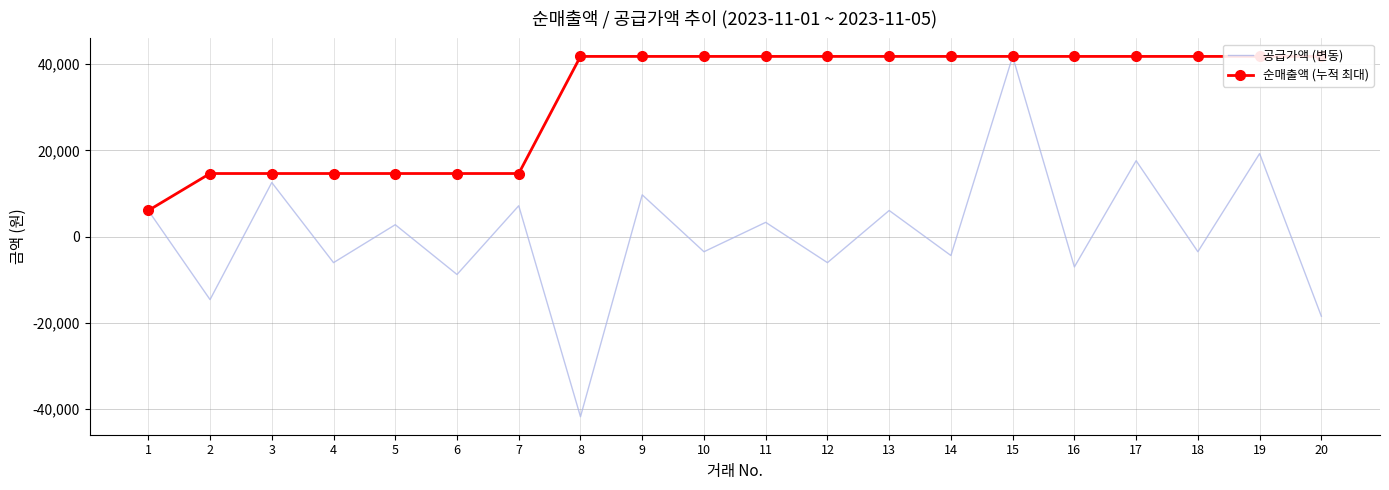

The value of 공급가액 (변동) at 4 is -6050. True or false?

True